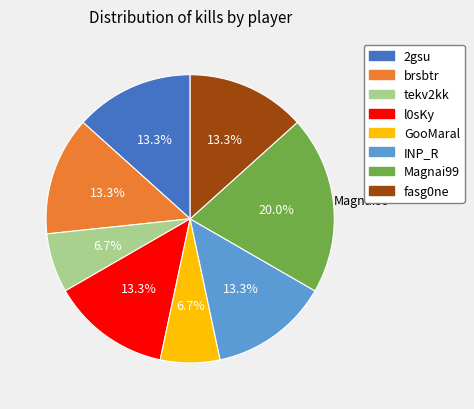

Does fasg0ne represent more than half of the total?

No